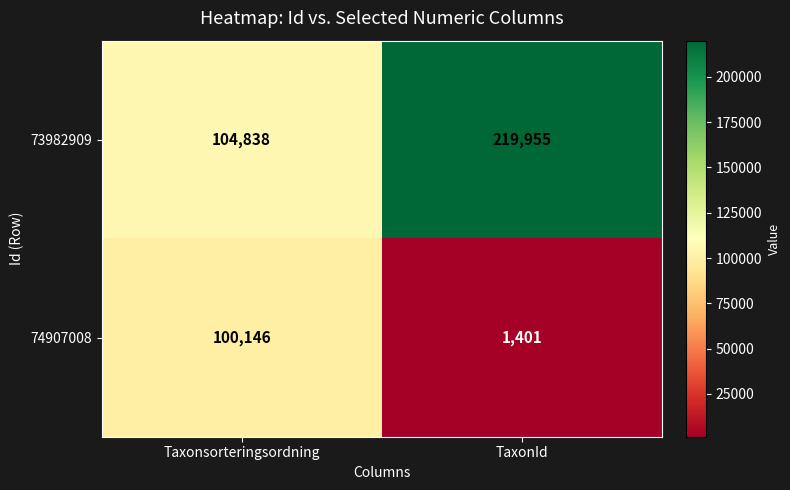

What is the smallest value displayed?

1401